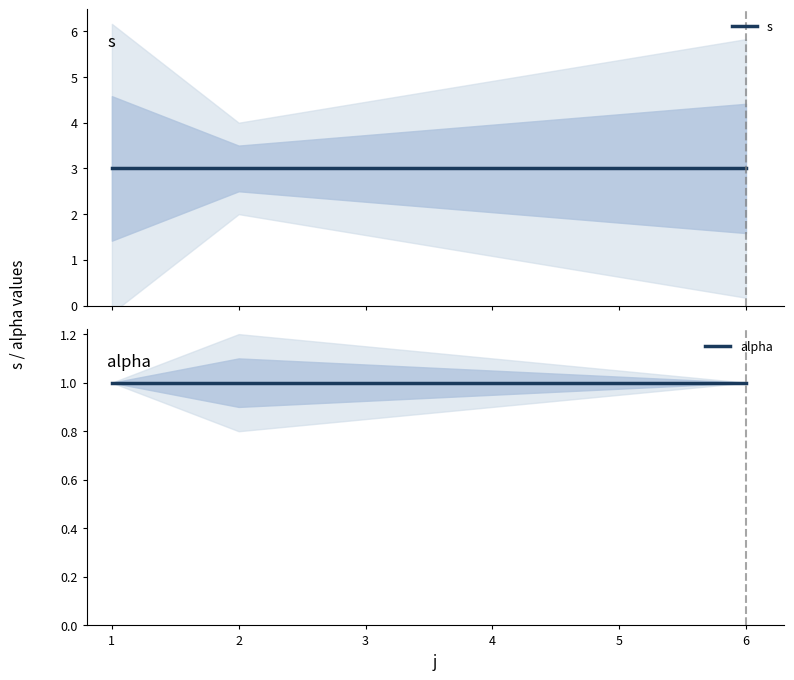

What is the greatest value displayed?

3